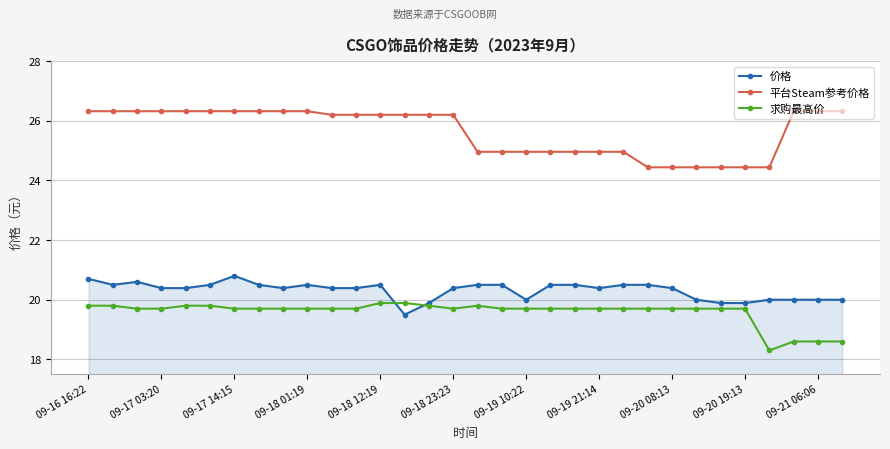

What is the sum of all 平台Steam参考价格 values?

820.7